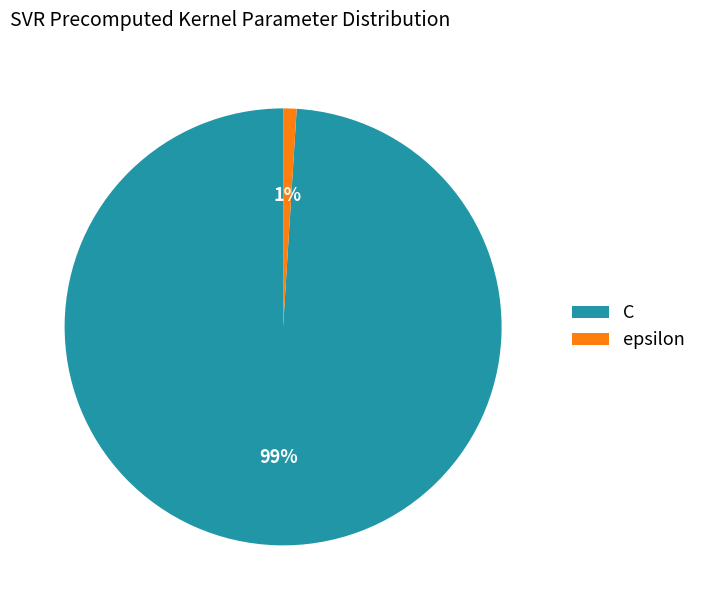

True or false: C accounts for 99% of the total.

True